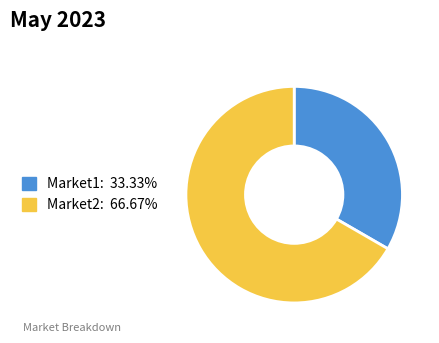

Is it true that Market1 is 45% of the pie?

False